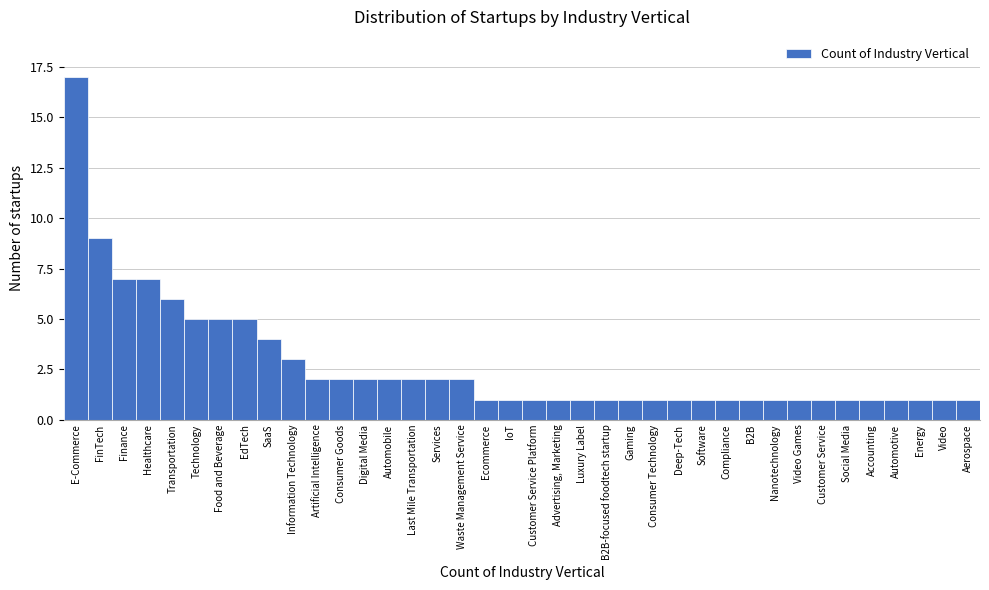

What is the change in value from Transportation to Consumer Technology?

-5